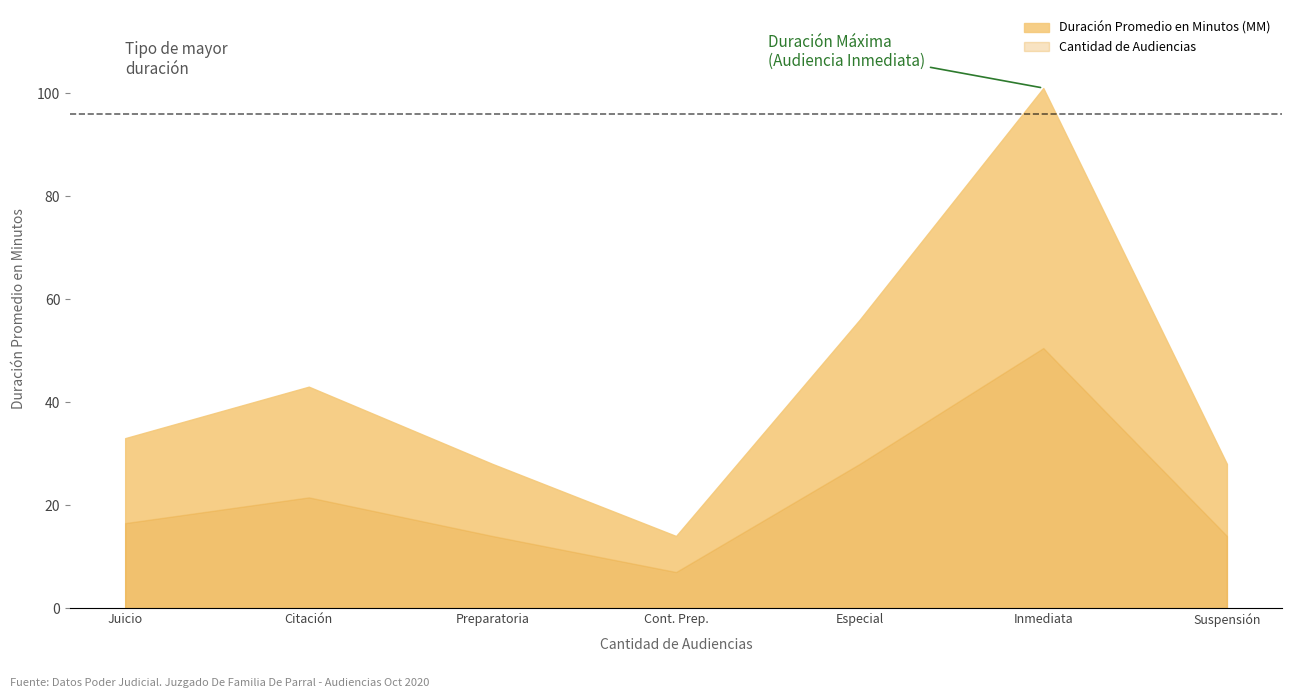

How many interior local peaks does the Cantidad de Audiencias series have?

2